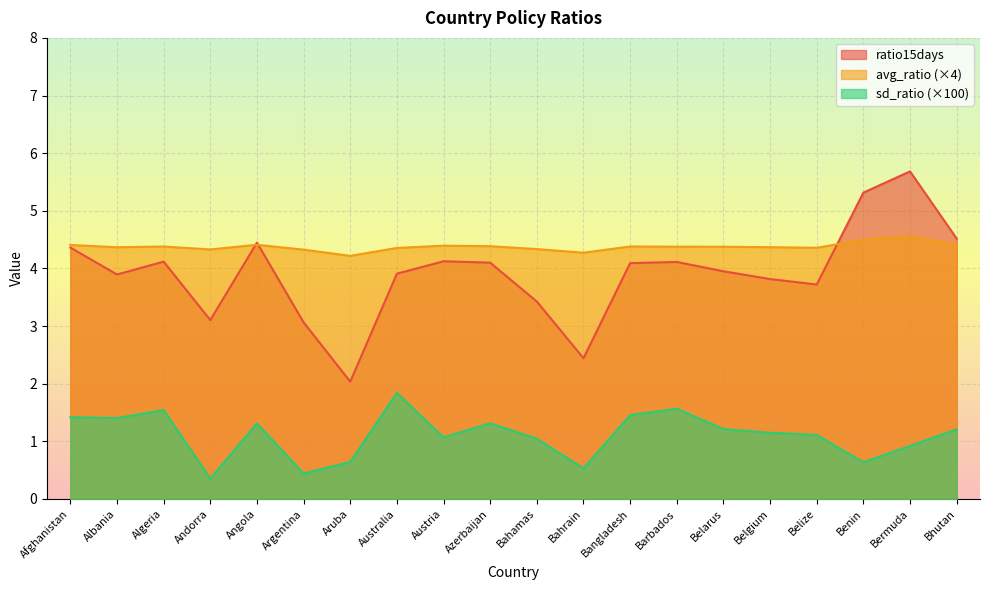

What position from the left is Angola?

5